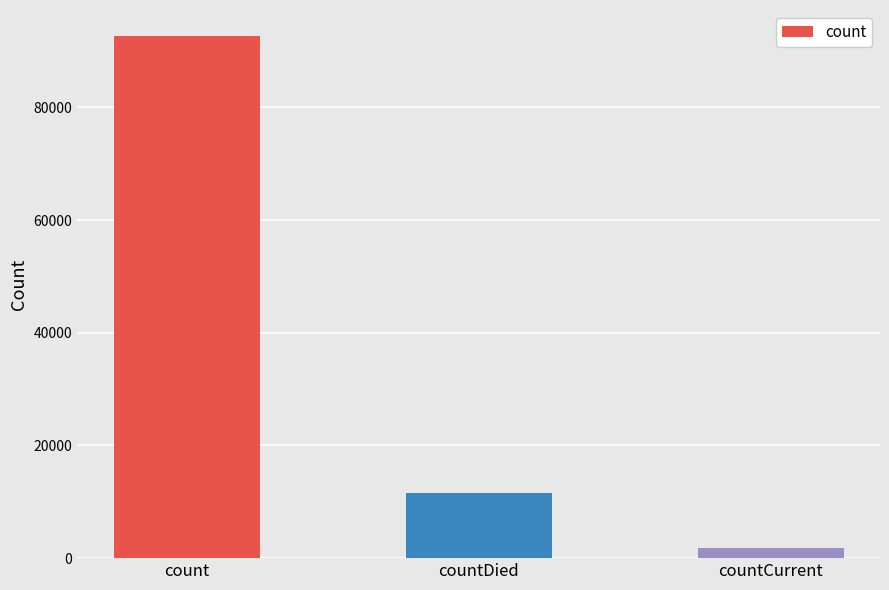

What is the difference between the maximum and minimum values?

90789